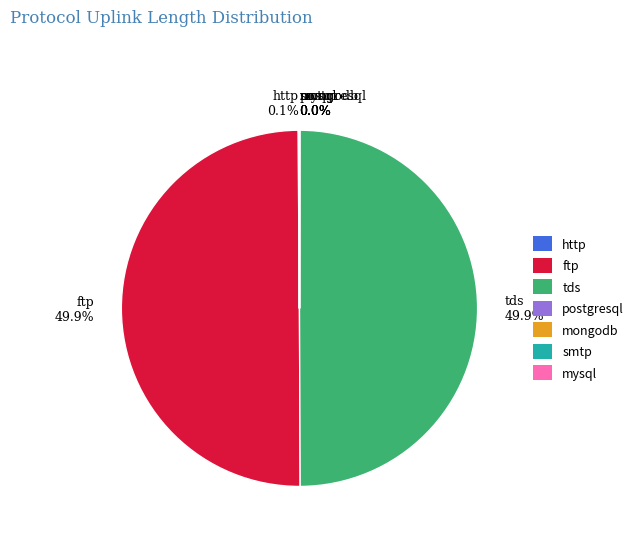

What percentage is NOT represented by ftp 49.9%?

50.1%